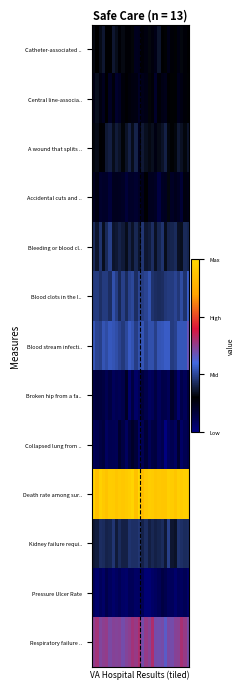

At how many categories does at least one series exceed 5?

30